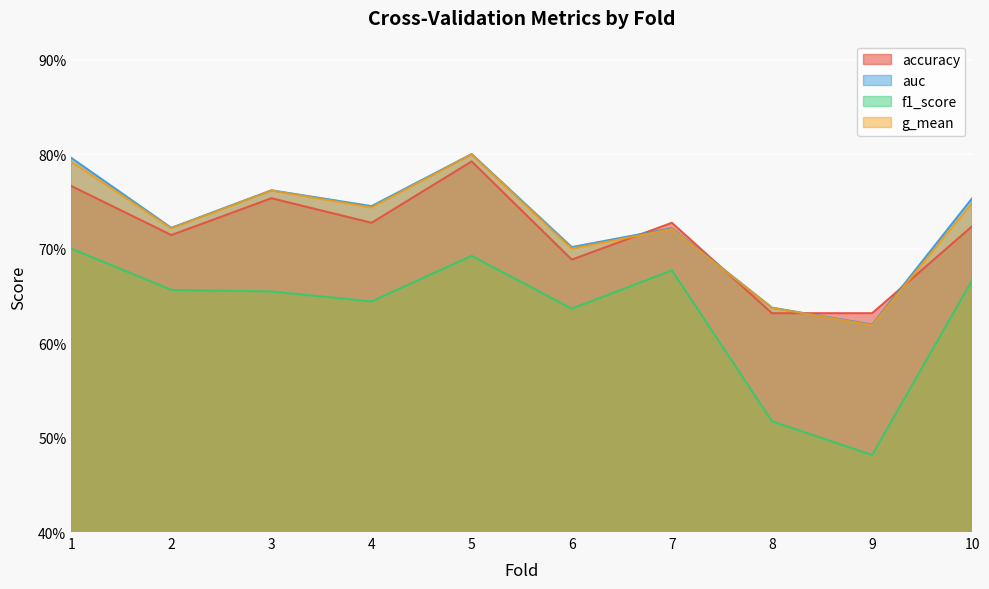

The value of g_mean at 2 is 0.7. True or false?

True